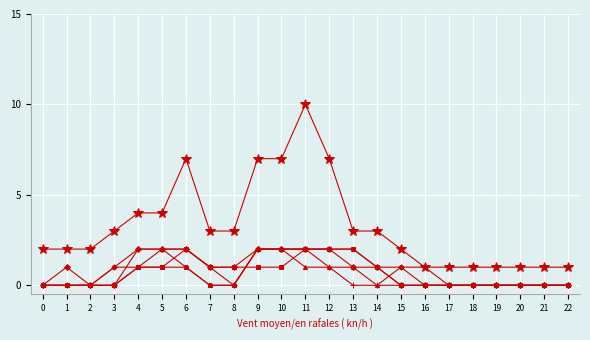

What is the maximum value shown in the chart?

10